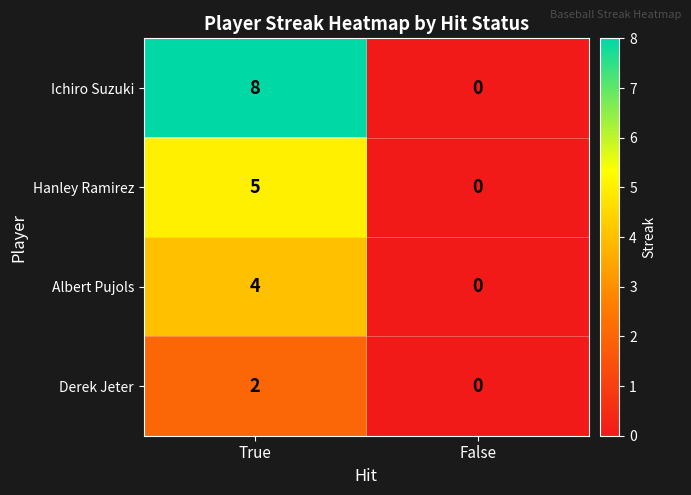

At which label does Ichiro Suzuki reach its minimum?

False